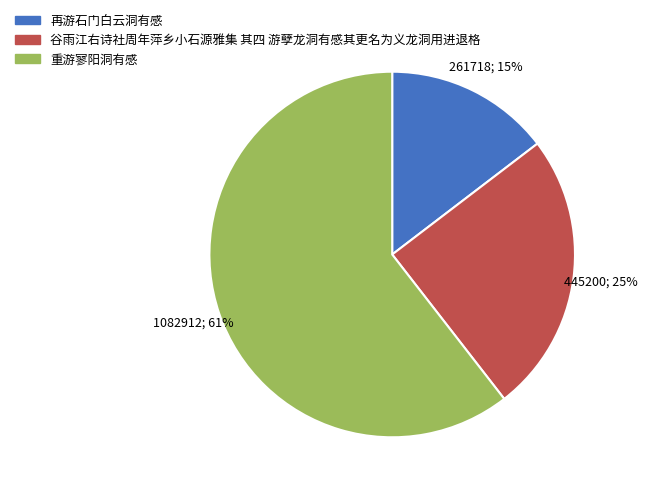

Which slice is the largest?

重游寥阳洞有感